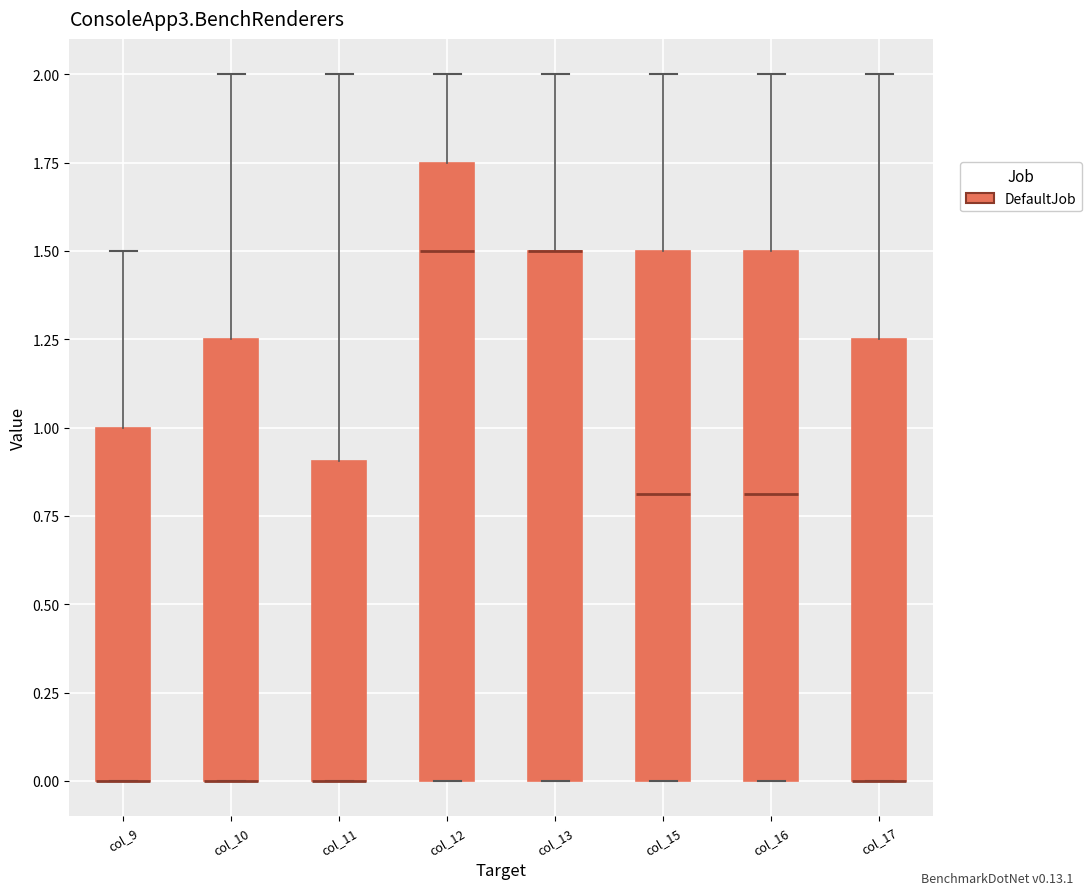

Comparing the boxes themselves (not the whiskers), which one is the tallest?

col_12